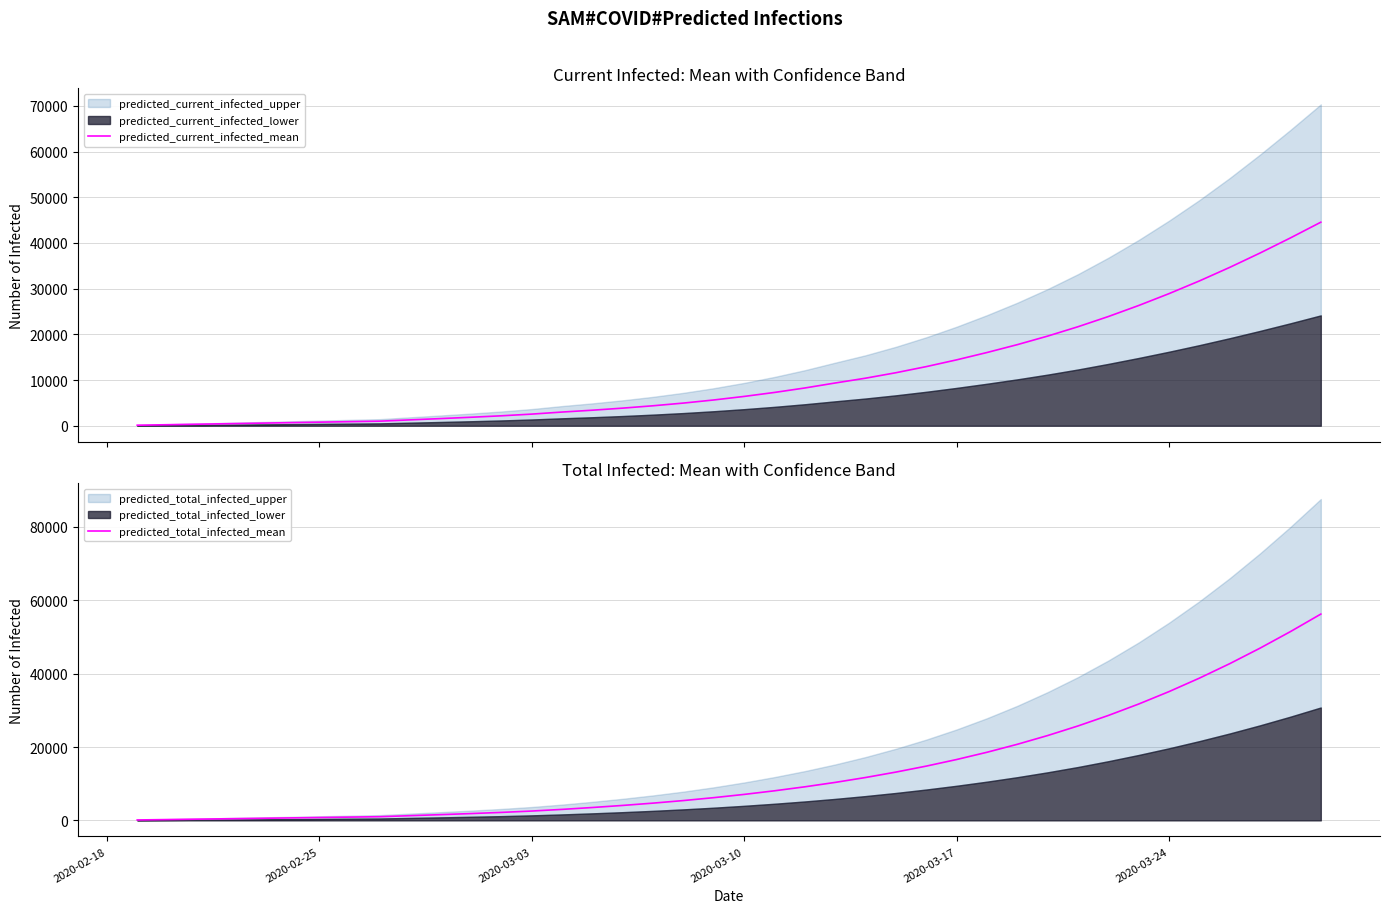

What is the maximum value for predicted_current_infected_mean?

44548